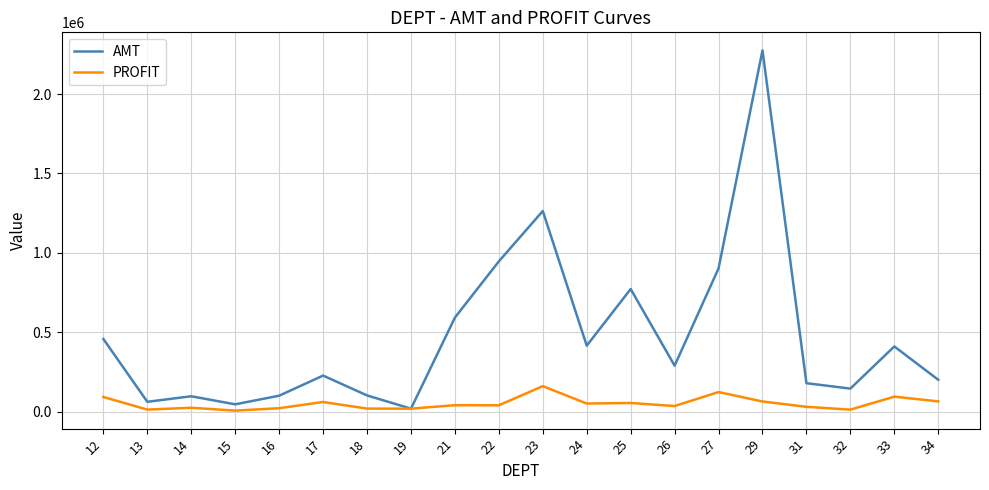

What is the minimum value for PROFIT?

8151.1